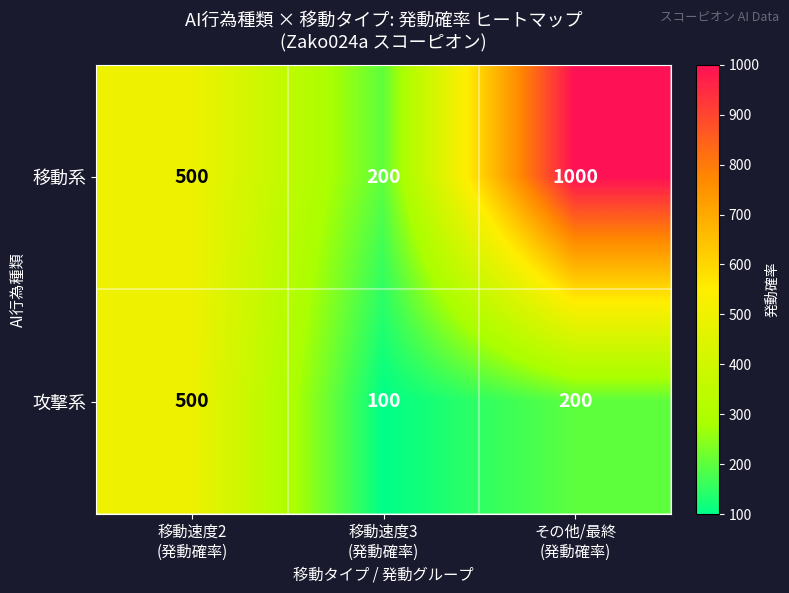

Count the 移動系 values in the range 200 to 1000.

3